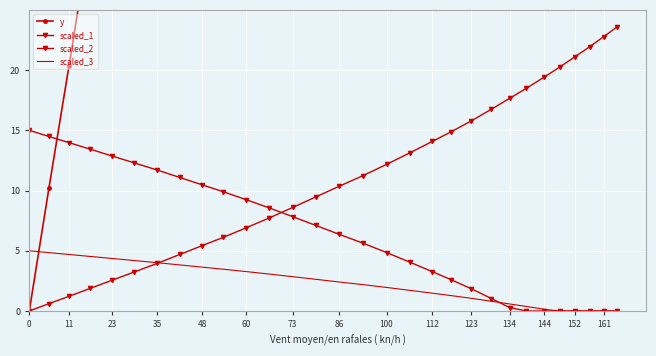

Reading left to right, extract all data points from this chart.

y: 0.0	10.2	20.3	31.4	42.6	53.8	66.0	78.3	90.6	101.8	115.2	128.7	143.3	157.9	172.6	187.1	202.9	218.8	234.6	248.3	263.2	279.3	294.3	308.3	323.4	337.5	351.5	365.6	379.8	392.9
scaled_1: 0.0	0.6	1.2	1.9	2.6	3.2	4.0	4.7	5.4	6.1	6.9	7.7	8.6	9.5	10.4	11.2	12.2	13.1	14.1	14.9	15.8	16.8	17.7	18.5	19.4	20.2	21.1	21.9	22.8	23.6
scaled_2: 15.0	14.5	14.0	13.4	12.9	12.3	11.7	11.1	10.5	9.9	9.2	8.6	7.8	7.1	6.4	5.6	4.9	4.1	3.3	2.6	1.8	1.0	0.3	0.0	0.0	0.0	0.0	0.0	0.0	0.0
scaled_3: 5.0	4.8	4.7	4.5	4.4	4.2	4.0	3.8	3.6	3.5	3.3	3.1	2.9	2.6	2.4	2.2	2.0	1.7	1.5	1.3	1.1	0.8	0.6	0.4	0.1	0.0	0.0	0.0	0.0	0.0